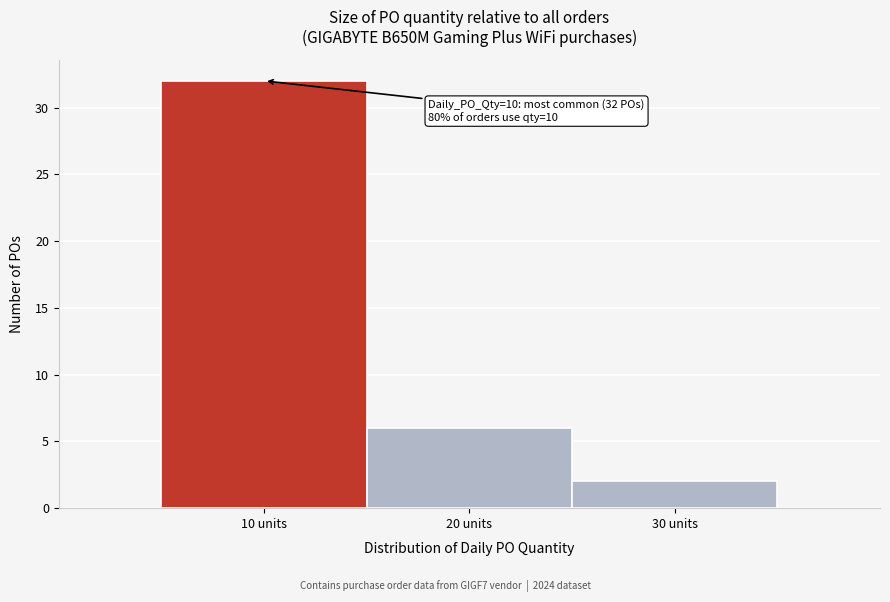

Over which range of the x-axis is the bar tallest?

5 to 15